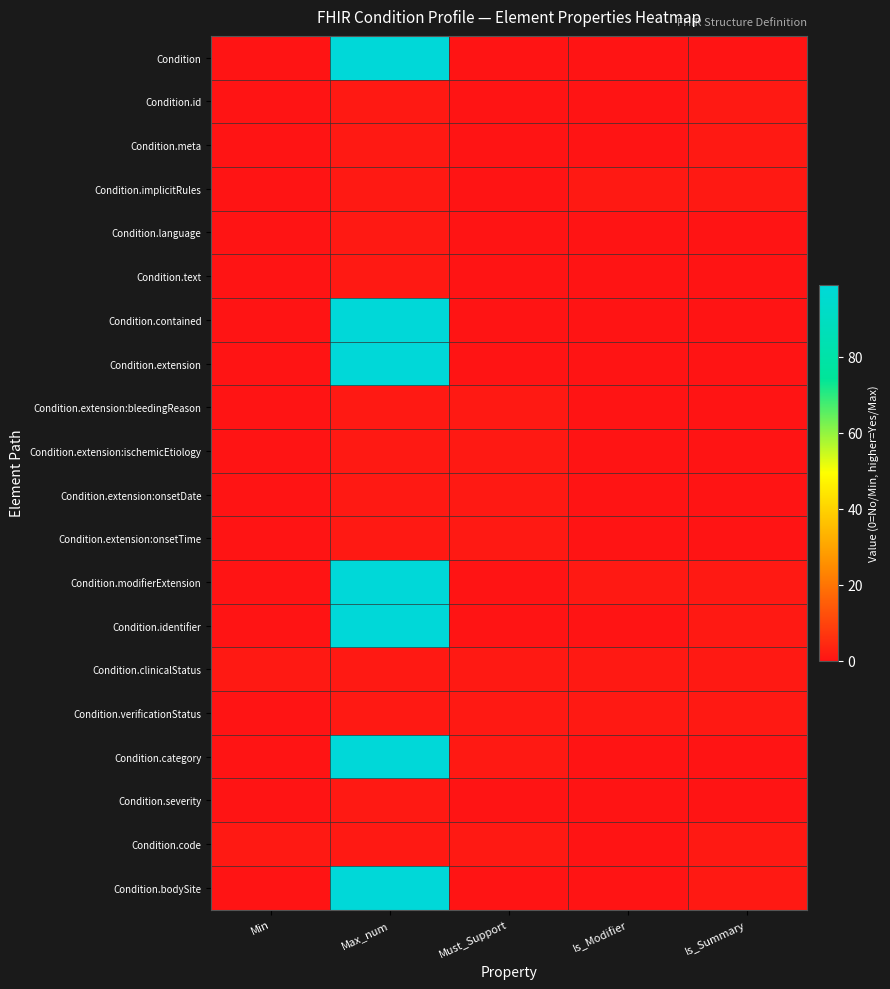

Reading left to right, extract all data points from this chart.

Condition: Min=0	Max_num=99	Must_Support=0	Is_Modifier=0	Is_Summary=0
Condition.id: Min=0	Max_num=1	Must_Support=0	Is_Modifier=0	Is_Summary=1
Condition.meta: Min=0	Max_num=1	Must_Support=0	Is_Modifier=0	Is_Summary=1
Condition.implicitRules: Min=0	Max_num=1	Must_Support=0	Is_Modifier=1	Is_Summary=1
Condition.language: Min=0	Max_num=1	Must_Support=0	Is_Modifier=0	Is_Summary=0
Condition.text: Min=0	Max_num=1	Must_Support=0	Is_Modifier=0	Is_Summary=0
Condition.contained: Min=0	Max_num=99	Must_Support=0	Is_Modifier=0	Is_Summary=0
Condition.extension: Min=0	Max_num=99	Must_Support=0	Is_Modifier=0	Is_Summary=0
Condition.extension:bleedingReason: Min=0	Max_num=1	Must_Support=1	Is_Modifier=0	Is_Summary=0
Condition.extension:ischemicEtiology: Min=0	Max_num=1	Must_Support=1	Is_Modifier=0	Is_Summary=0
Condition.extension:onsetDate: Min=0	Max_num=1	Must_Support=1	Is_Modifier=0	Is_Summary=0
Condition.extension:onsetTime: Min=0	Max_num=1	Must_Support=1	Is_Modifier=0	Is_Summary=0
Condition.modifierExtension: Min=0	Max_num=99	Must_Support=0	Is_Modifier=1	Is_Summary=1
Condition.identifier: Min=0	Max_num=99	Must_Support=0	Is_Modifier=0	Is_Summary=1
Condition.clinicalStatus: Min=1	Max_num=1	Must_Support=1	Is_Modifier=1	Is_Summary=1
Condition.verificationStatus: Min=0	Max_num=1	Must_Support=1	Is_Modifier=1	Is_Summary=1
Condition.category: Min=0	Max_num=99	Must_Support=1	Is_Modifier=0	Is_Summary=0
Condition.severity: Min=0	Max_num=1	Must_Support=0	Is_Modifier=0	Is_Summary=0
Condition.code: Min=1	Max_num=1	Must_Support=1	Is_Modifier=0	Is_Summary=1
Condition.bodySite: Min=0	Max_num=99	Must_Support=0	Is_Modifier=0	Is_Summary=1